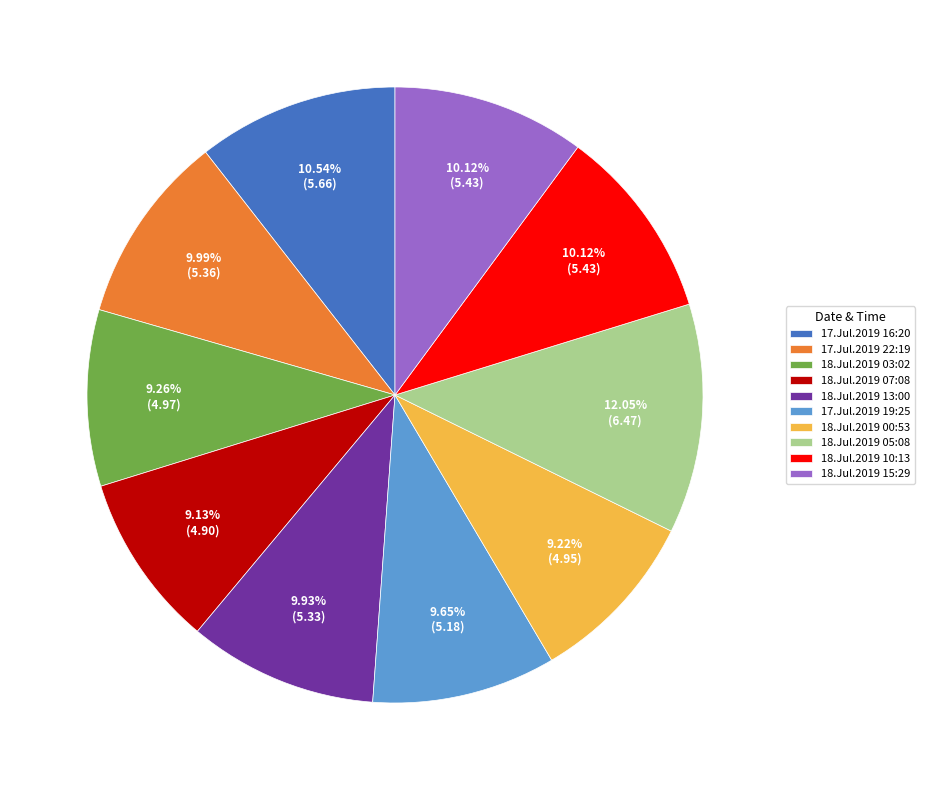

To the nearest percent, what percentage of the pie is 18.Jul.2019 07:08?

9%